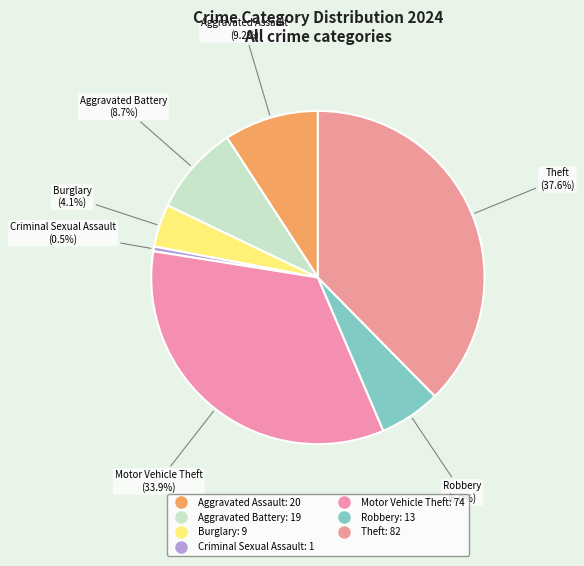

Do Theft and Aggravated Battery together represent more than half of the pie?

No